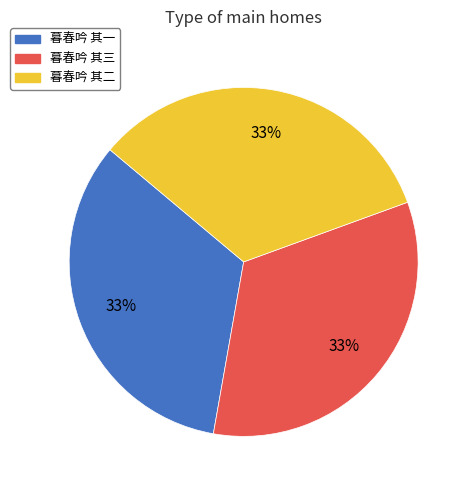

How many segments does this pie chart have?

3